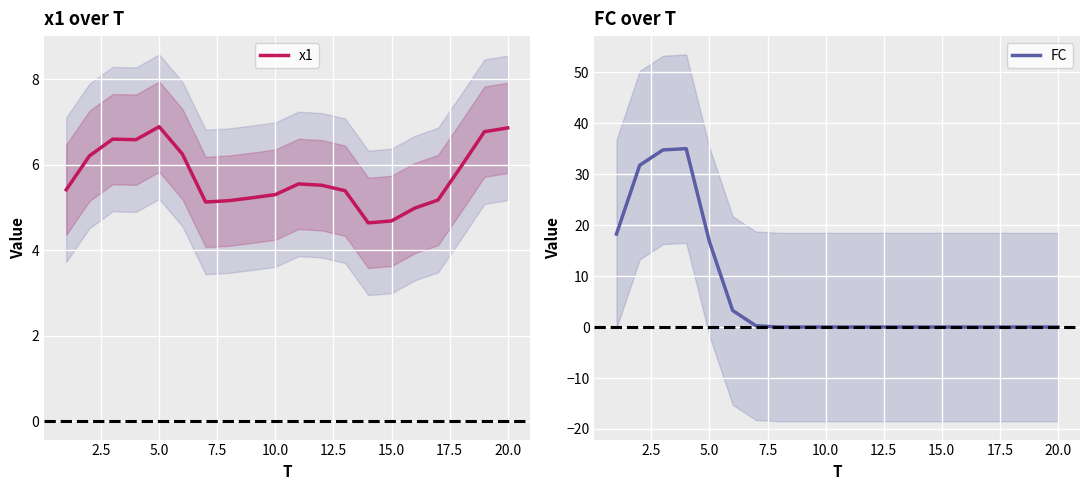

Does the chart display data point markers on the line(s)?

No